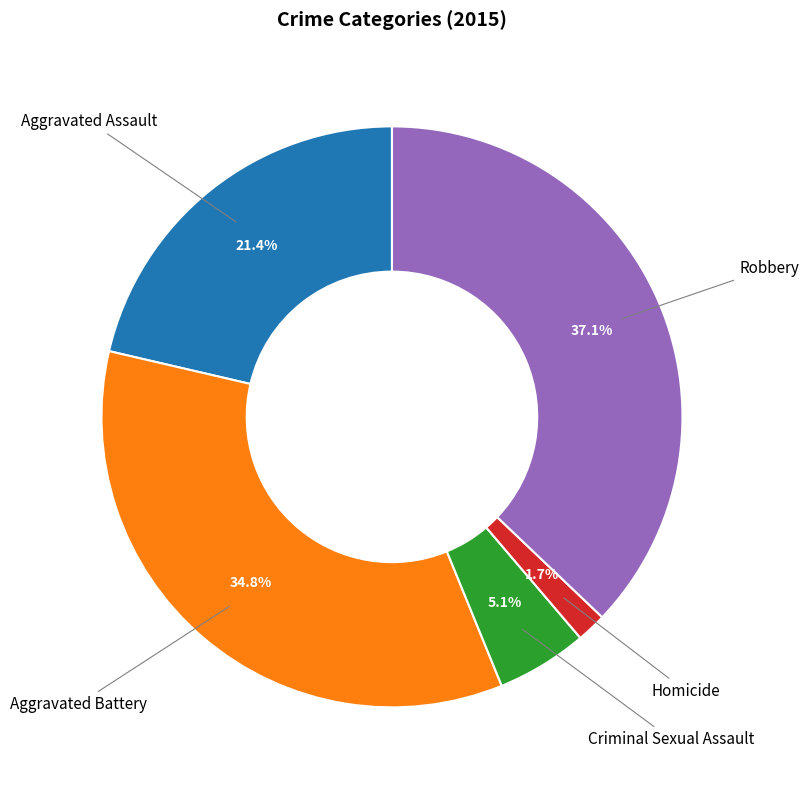

Is there a majority slice in this chart?

No